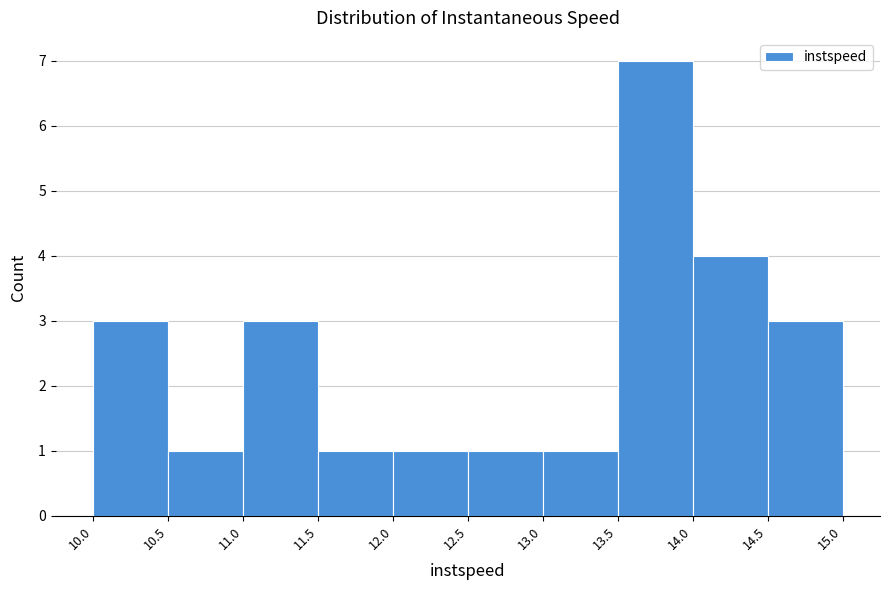

How tall is the bar that spans 12.0 to 12.5 on the x-axis? The values are not printed on the chart, so give them approximately, as read against the axis.

1